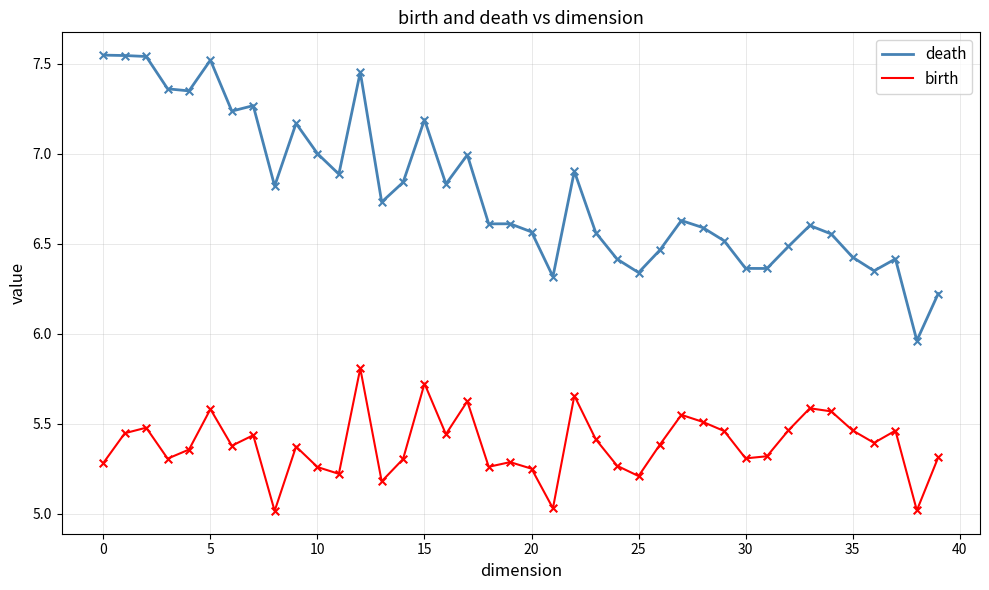

Which series has the widest spread of values?

death